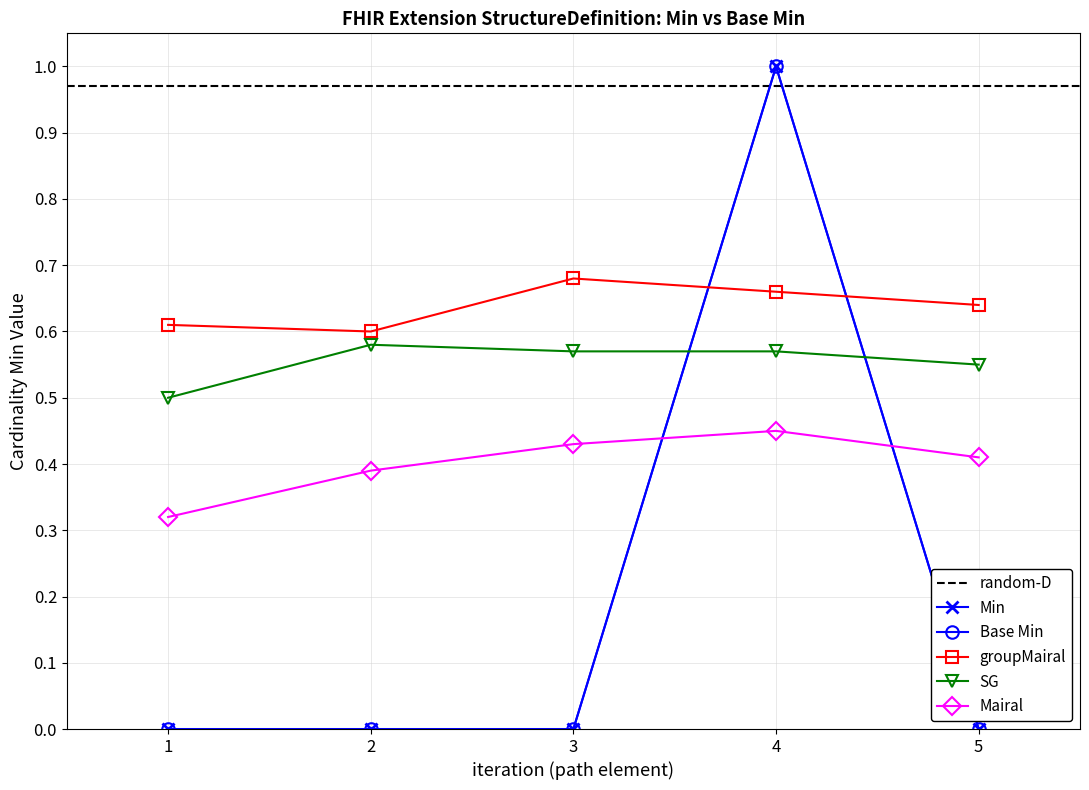

What is the maximum value for Min?

1